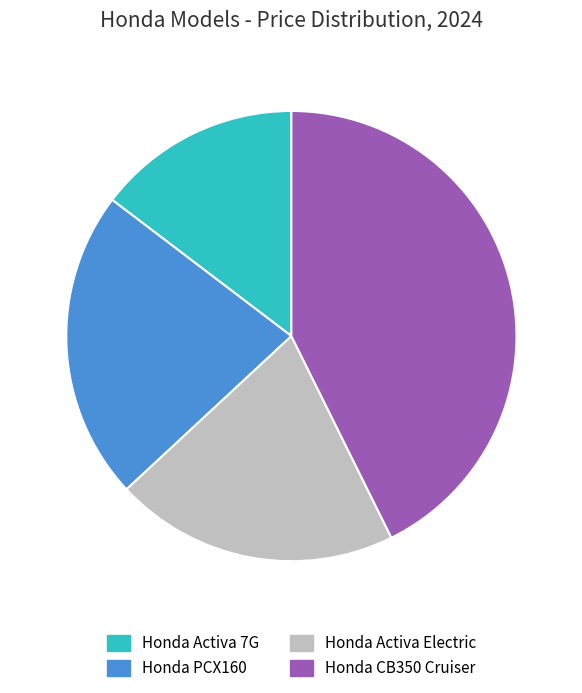

Is Honda Activa Electric the majority of the pie?

No